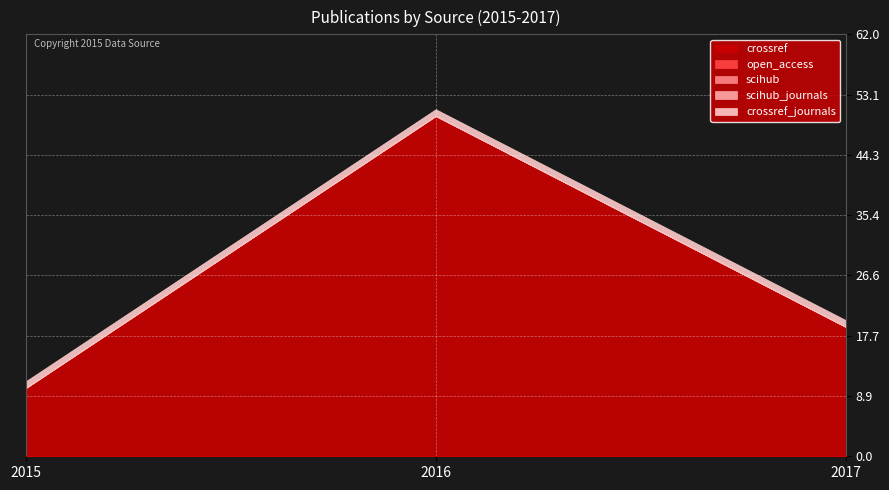

Reading right to left, transcribe all the data shown in this chart.

crossref: 19	50	10
open_access: 0	0	0
scihub: 0	0	0
scihub_journals: 0	0	0
crossref_journals: 1	1	1